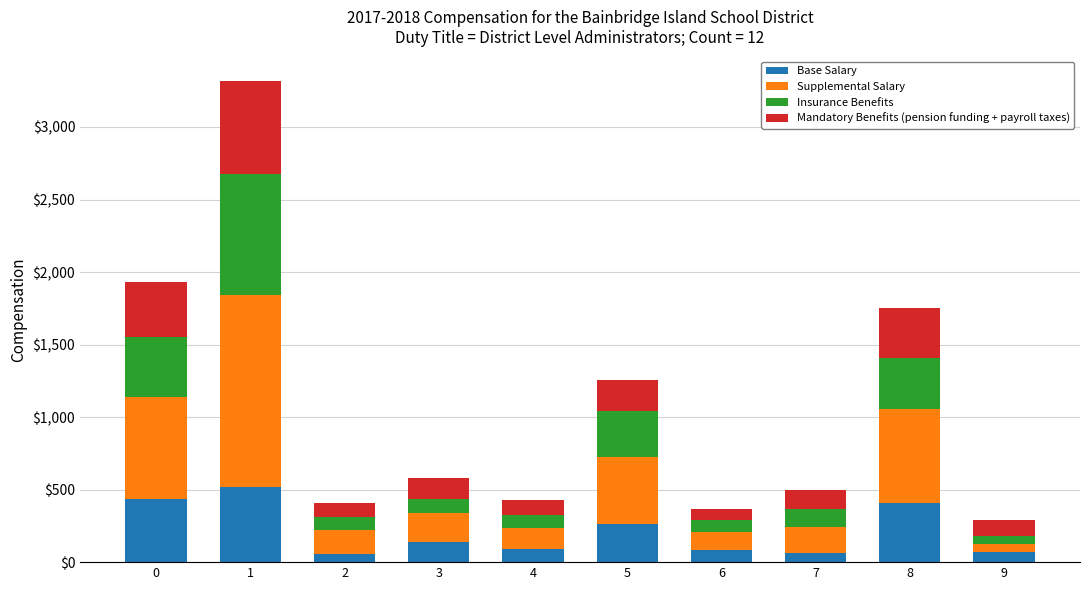

What are all the series names shown in the legend?

Base Salary, Supplemental Salary, Insurance Benefits, Mandatory Benefits (pension funding + payroll taxes)